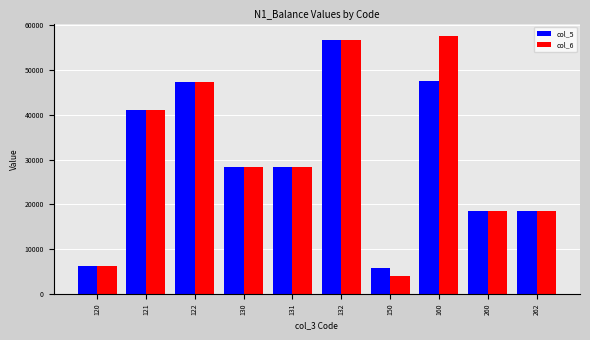

How many values in the col_6 series are below 28366?

5